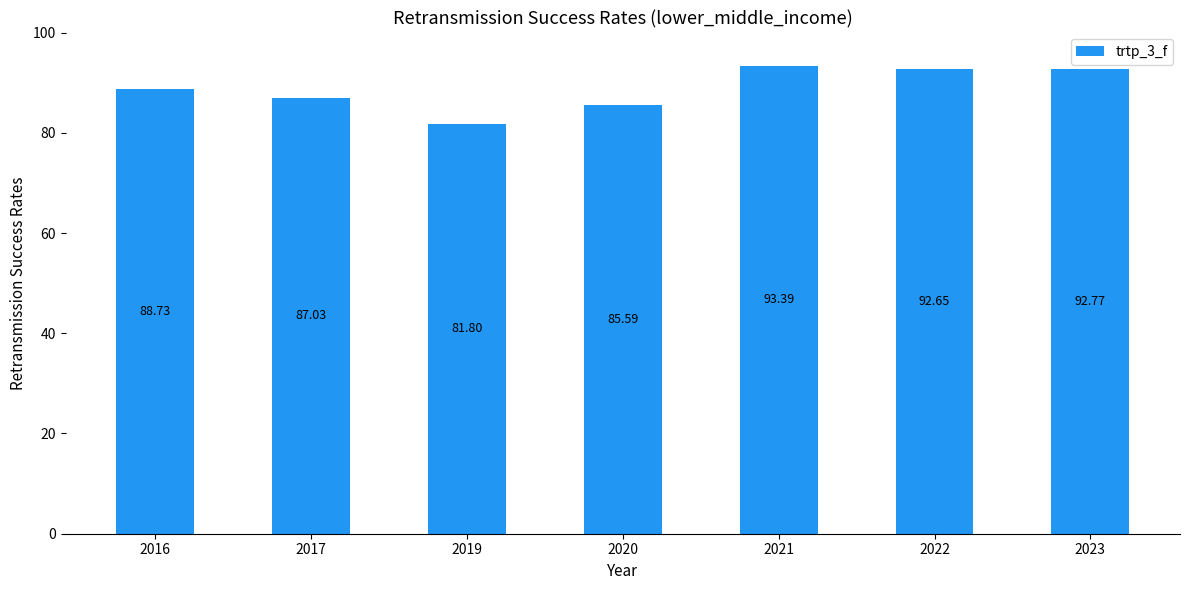

List the labels in order of value, largest first.

2021, 2023, 2022, 2016, 2017, 2020, 2019